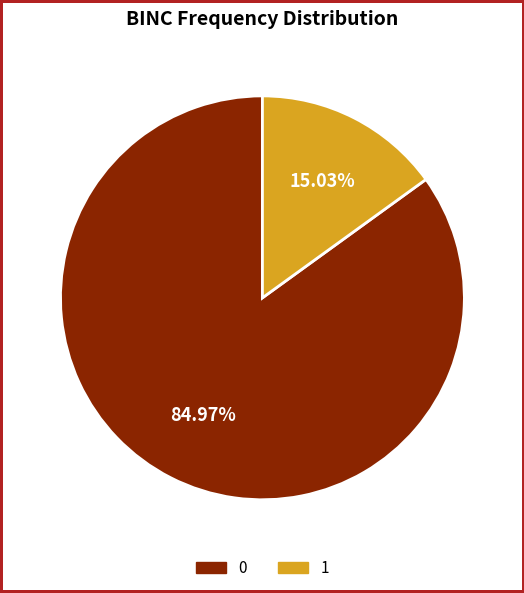

How many slices are in this pie chart?

2